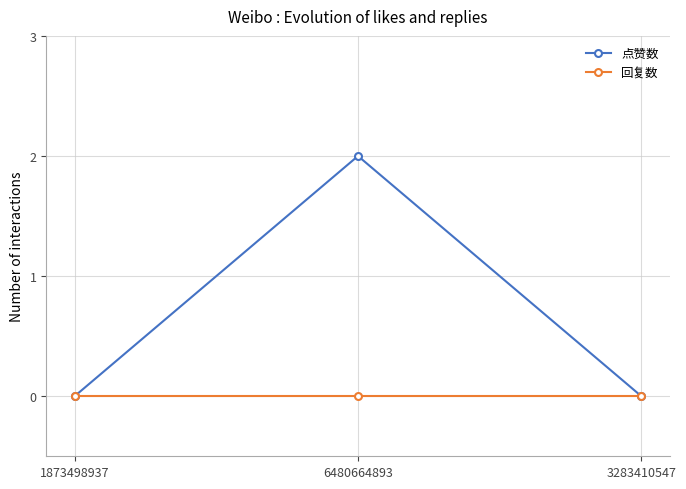

Which series changed the most between 1873498937 and 6480664893?

点赞数